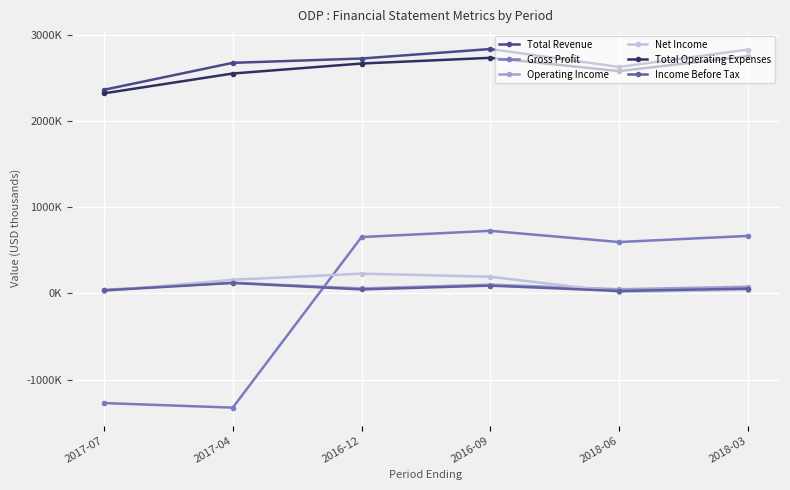

Where does the Net Income series first go above 158000?

2016-12